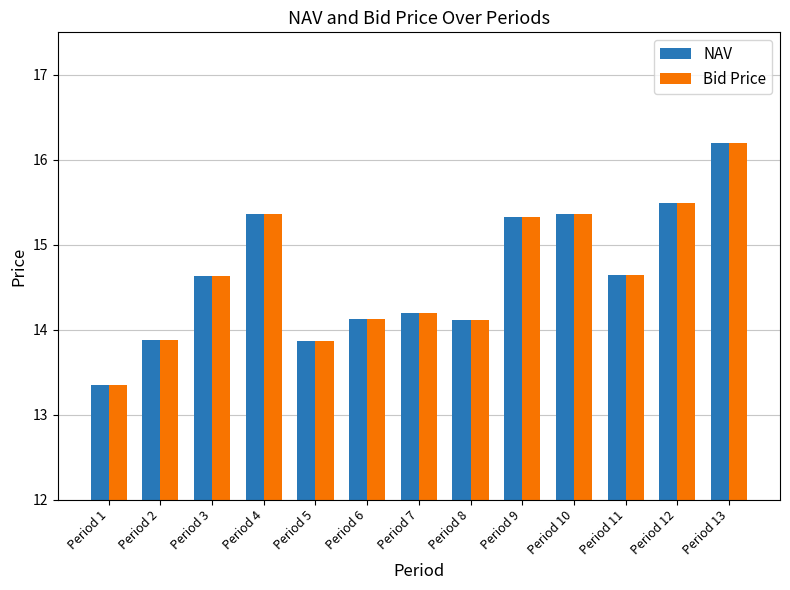

Which series has the largest range (max minus min)?

NAV